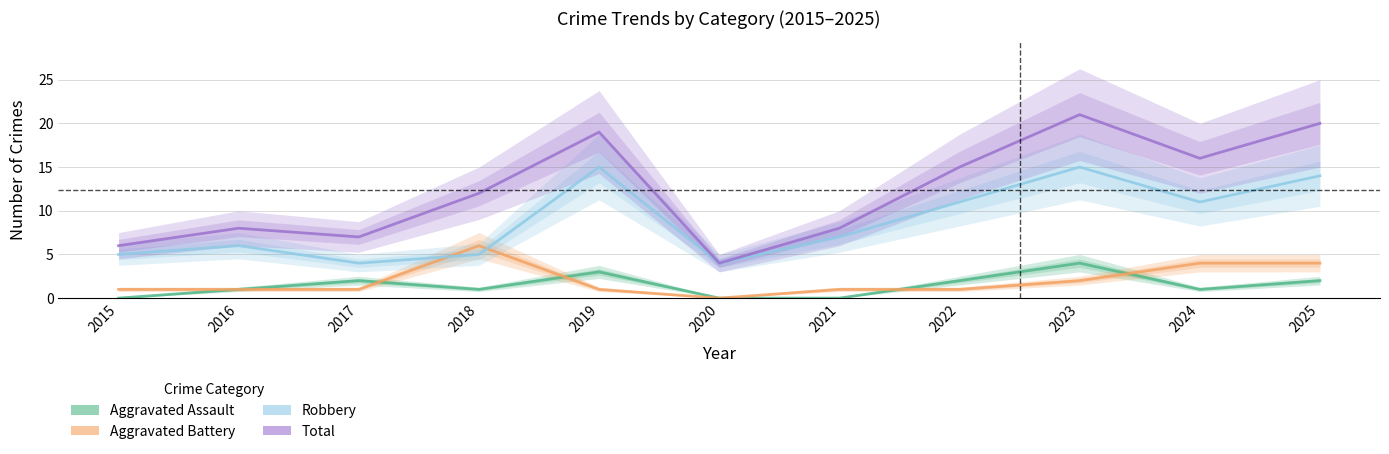

What is the value of the Robbery point at the 8th from the left?

11